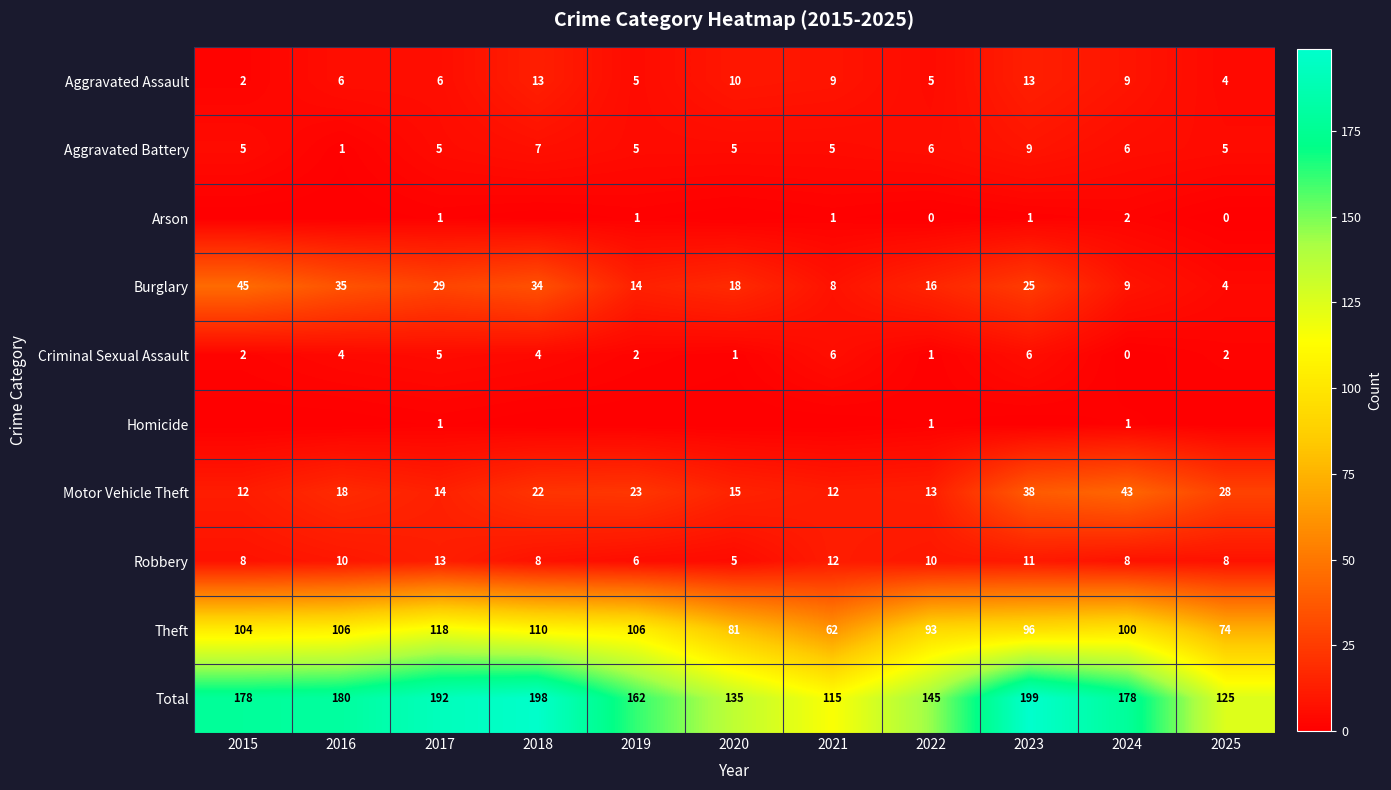

What is the spread (max minus min) of values at 2017?

191